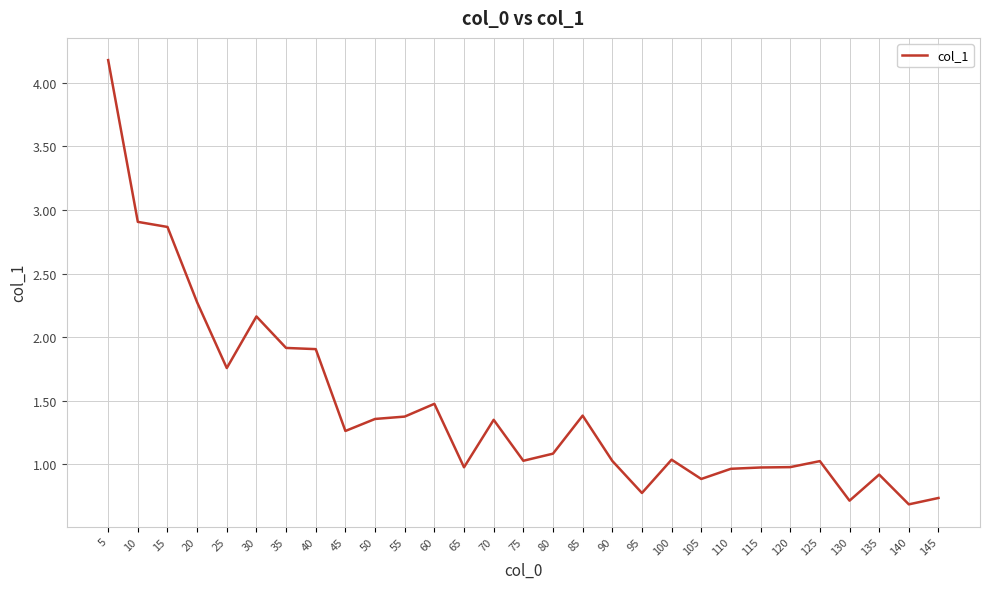

True or false: there are more than 2 points higher than both neighbors.

True